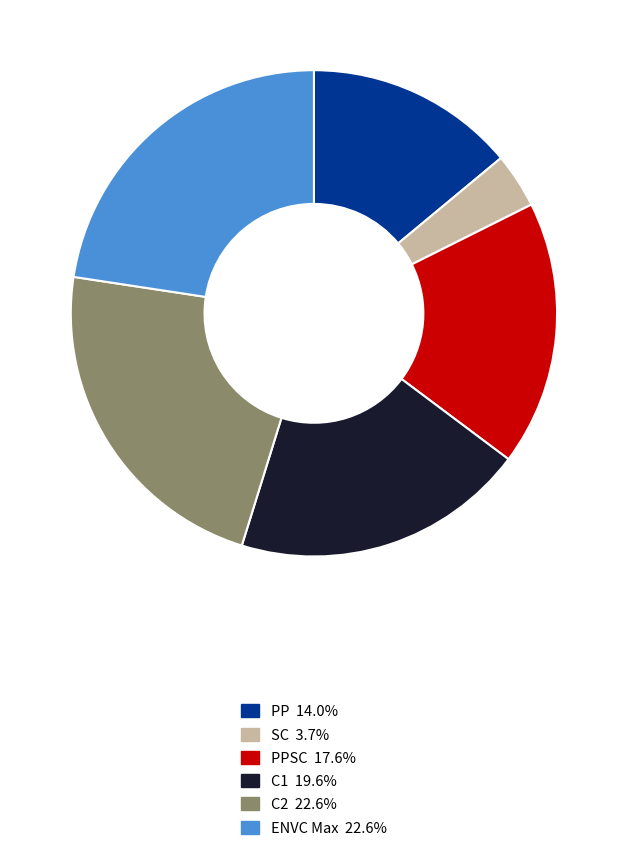

How many slices are in this pie chart?

6